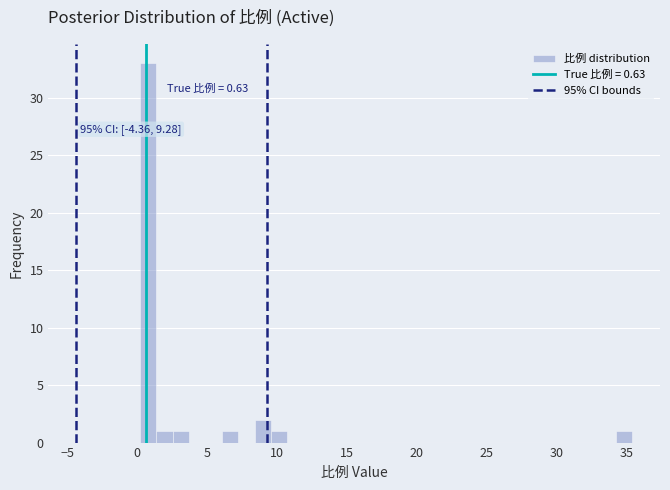

Around what value on the x-axis is the tallest bar? Give the approximate position of its centre, as read against the axis.

1.0